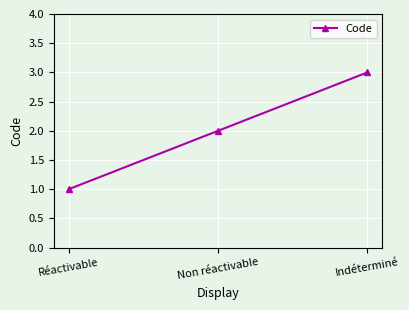

Count the values in the range 1 to 3.

3